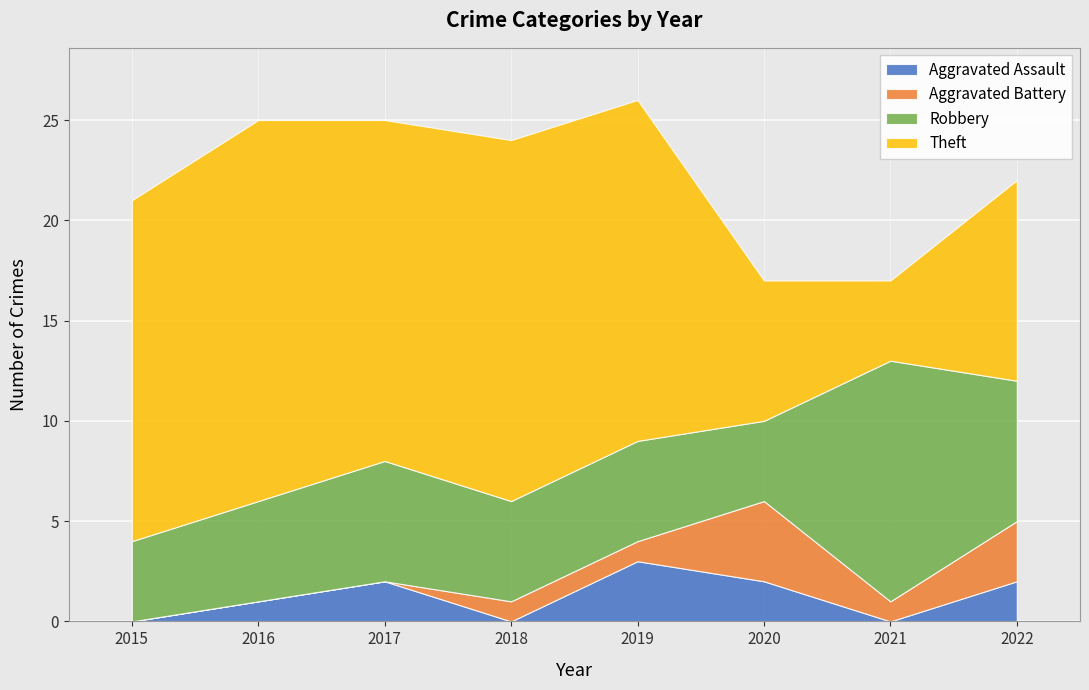

True or false: Robbery and Aggravated Battery intersect in this chart.

False